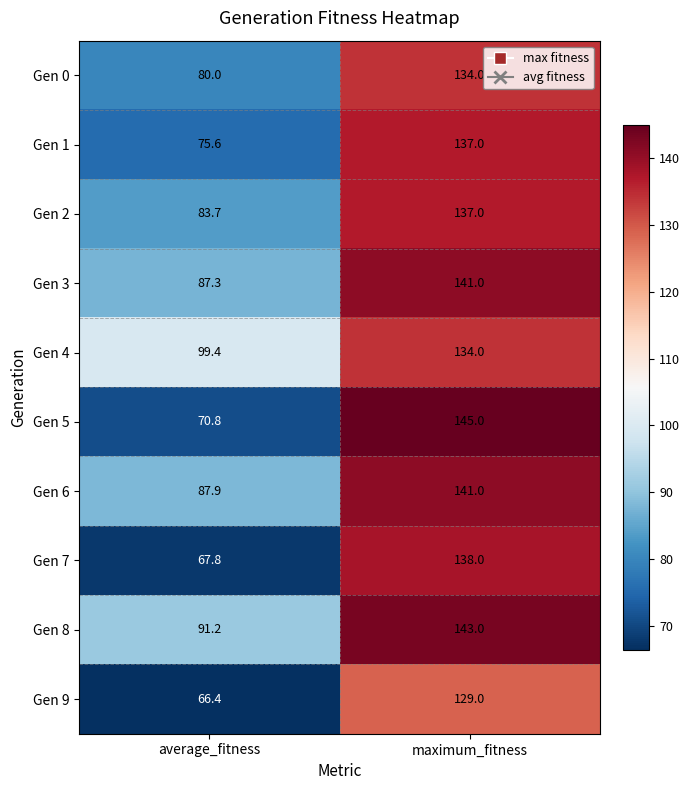

The Gen 7 series shows 42.0 at maximum_fitness. True or false?

False